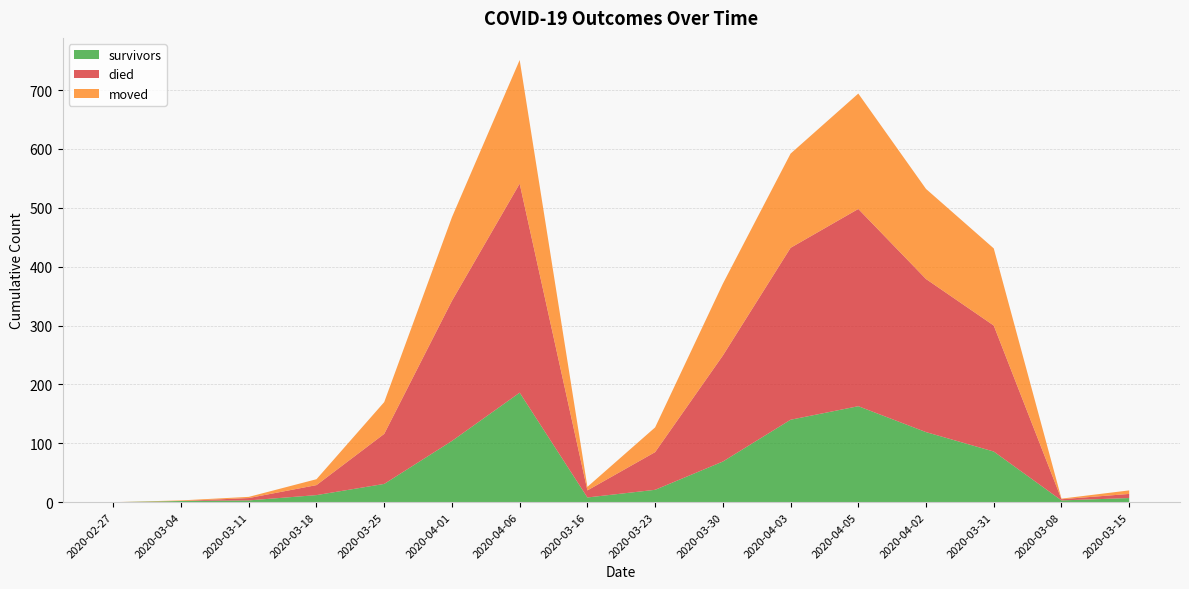

Reading left to right, extract all data points from this chart.

survivors: 0	2	3	12	31	104	186	8	21	69	140	163	119	86	3	7
died: 0	0	4	17	85	238	355	12	64	180	292	335	260	214	2	7
moved: 0	1	2	10	54	142	210	6	42	122	160	196	153	131	1	6